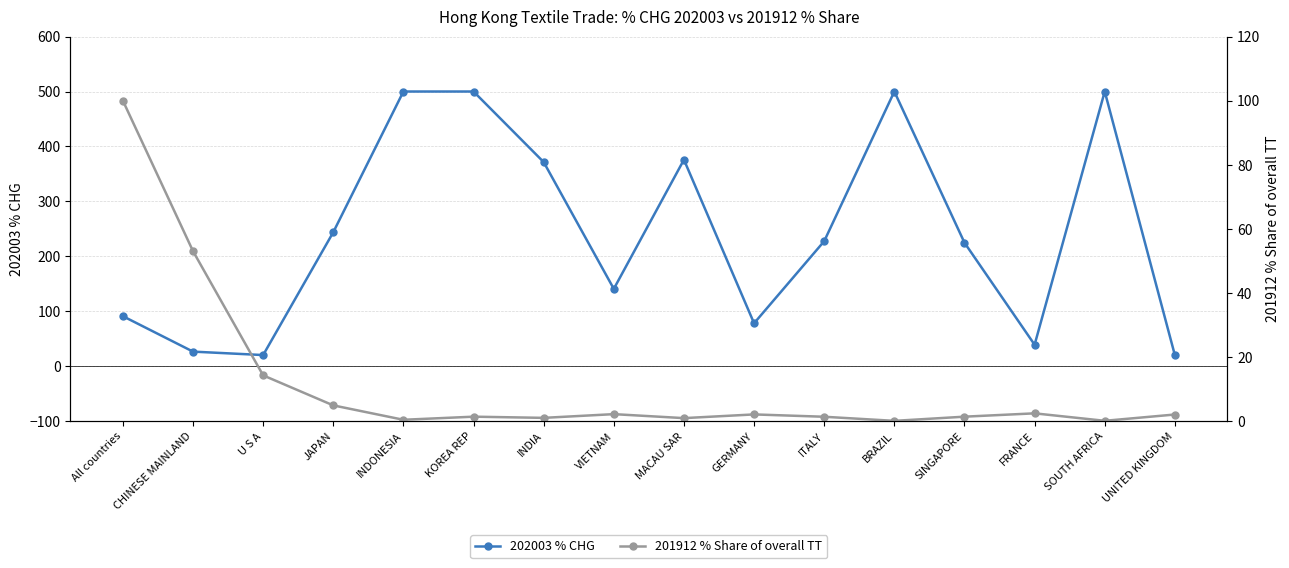

Does the chart have visible grid lines?

Yes